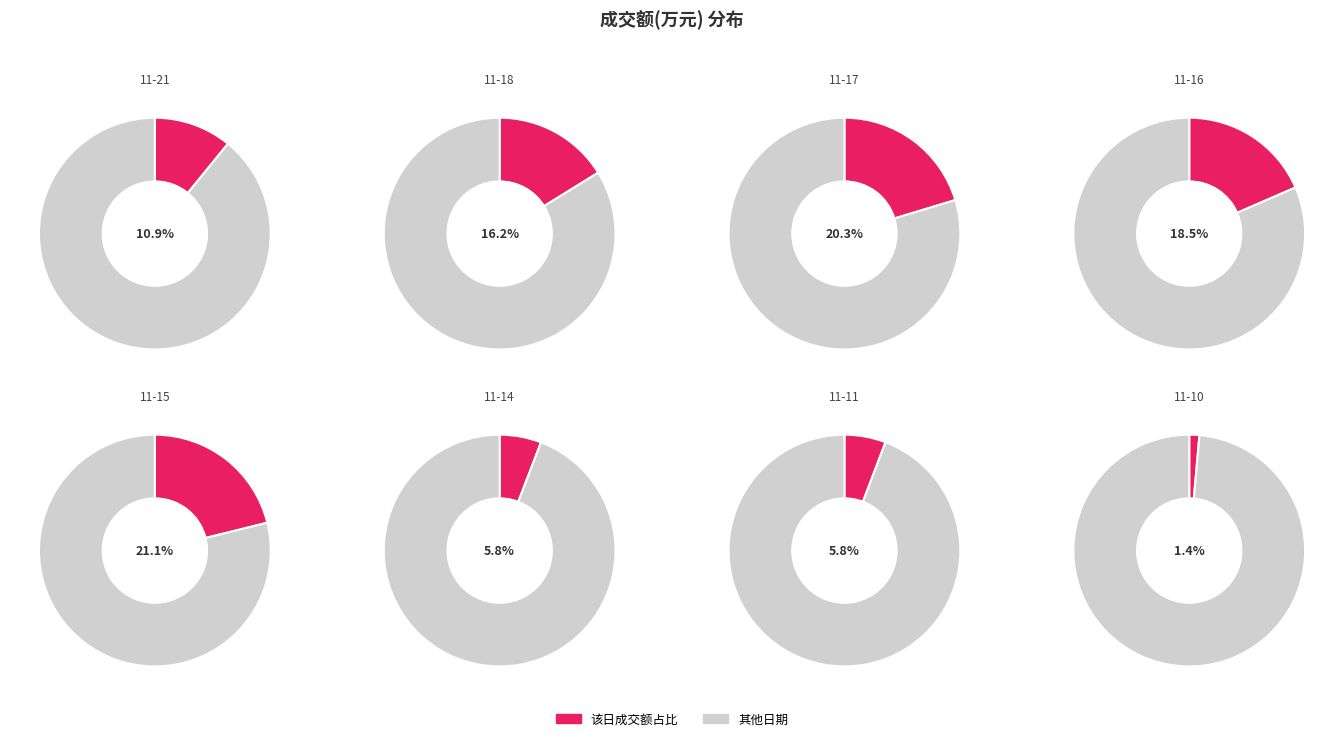

To the nearest percent, what percentage of the pie is 2022-11-21?

11%